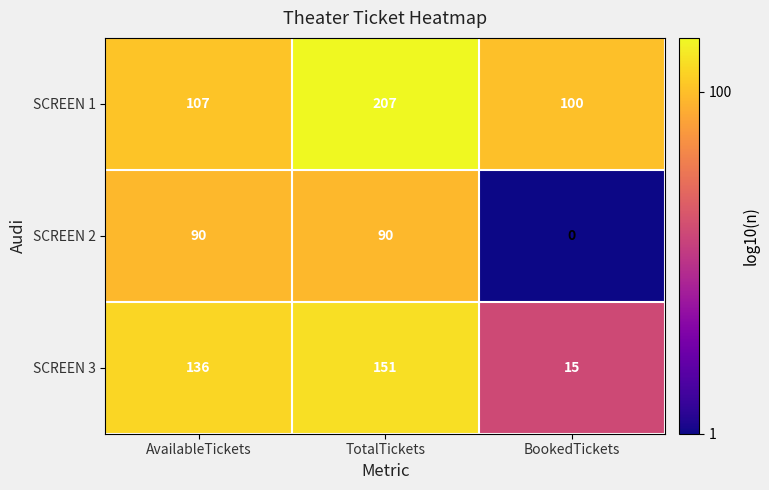

What is the difference between the maximum and minimum values in the SCREEN 2 series?

90